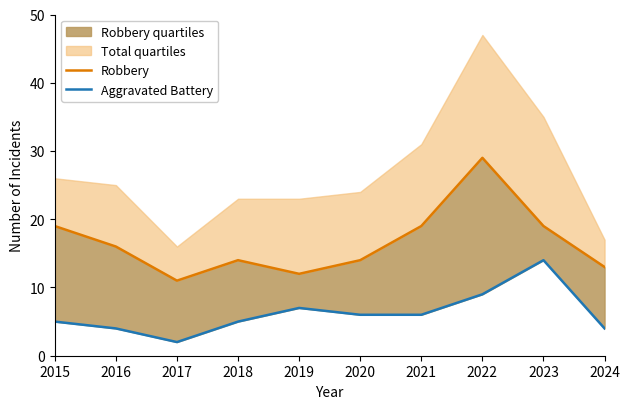

What is the total value across all series at 2017?

13